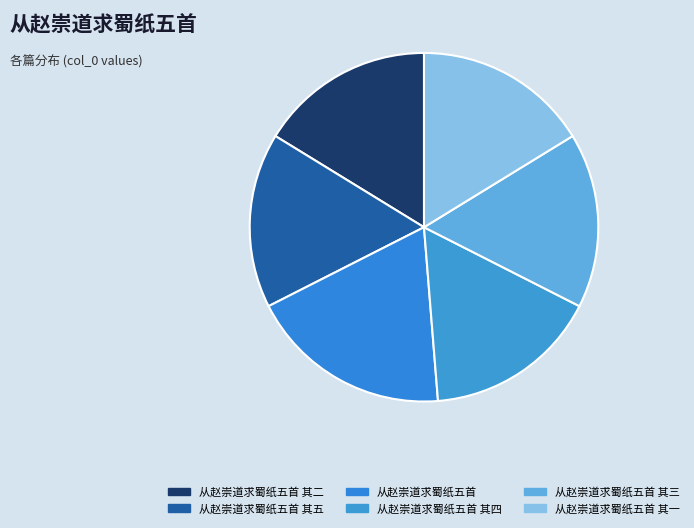

Is there a majority slice in this chart?

No